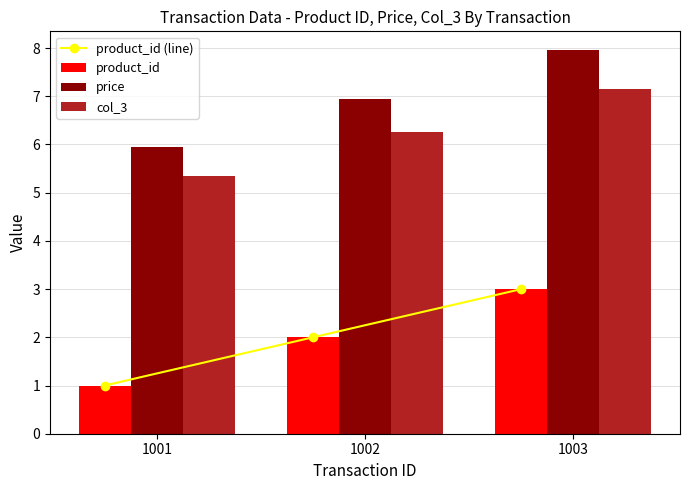

What is the minimum value shown in the chart?

1.0